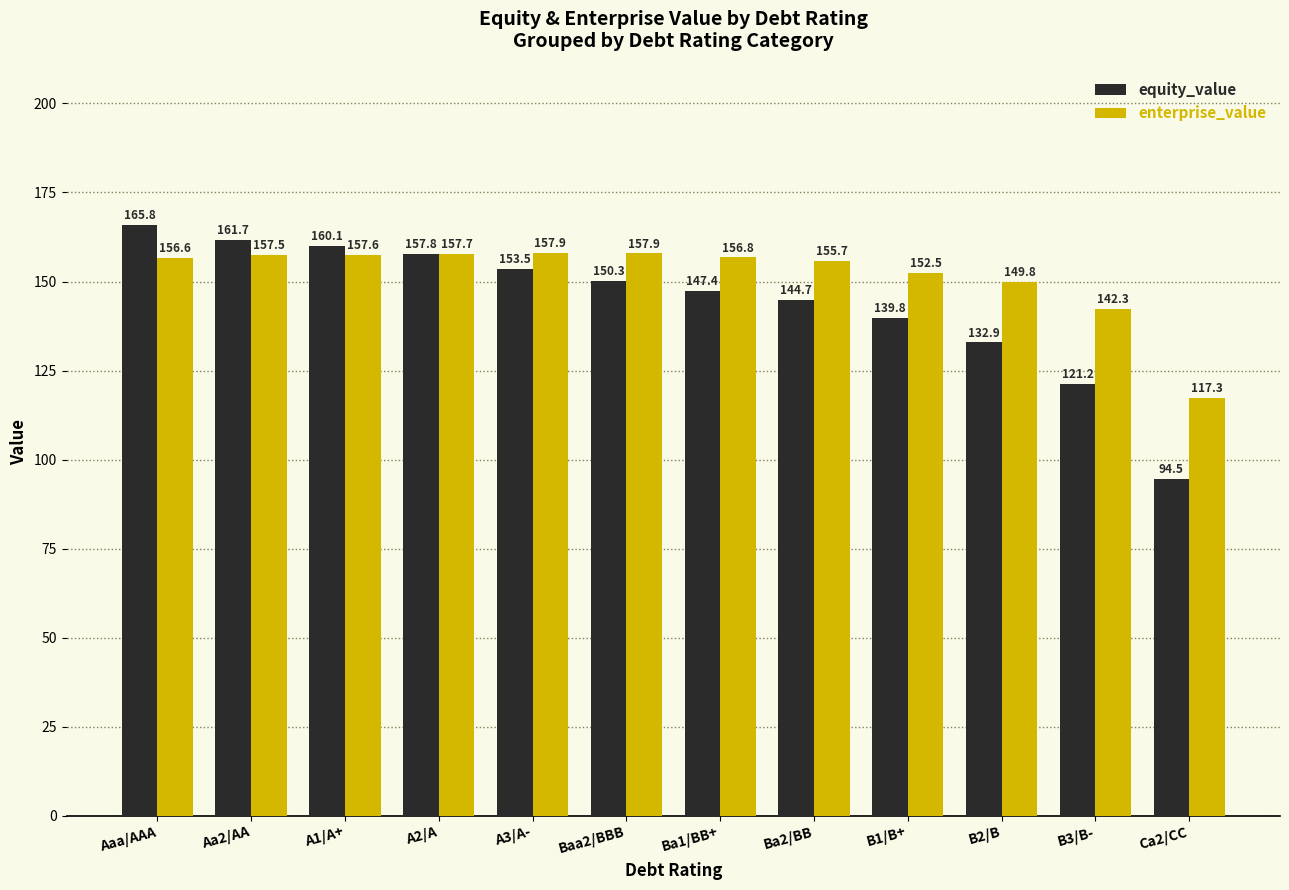

Which series has the largest range (max minus min)?

equity_value